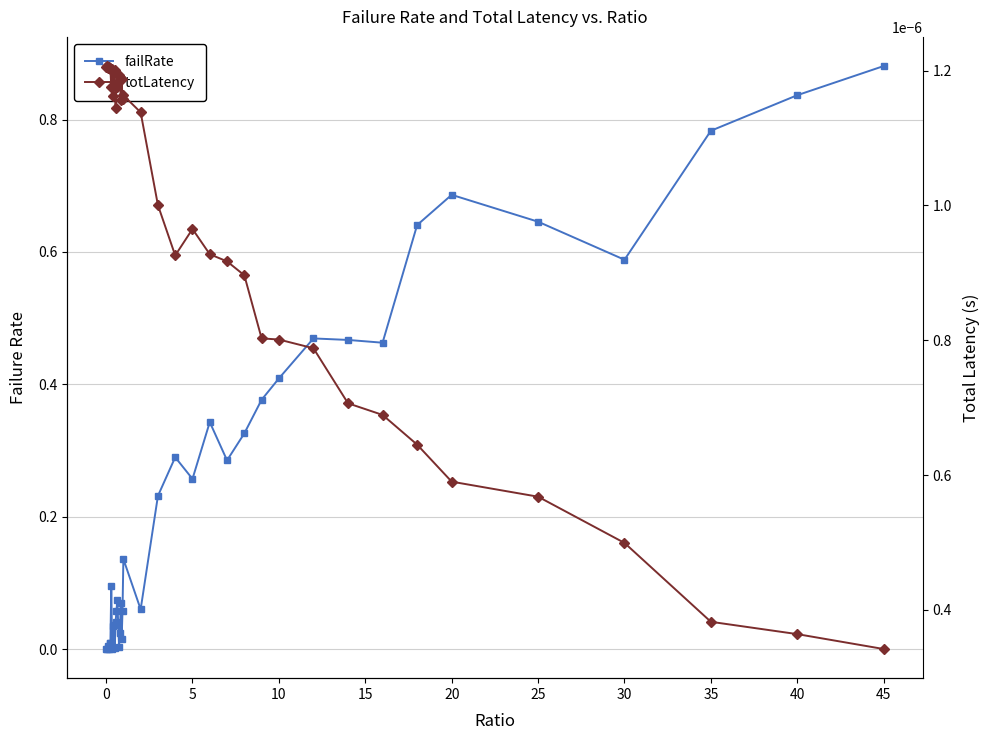

What is the value of the failRate point at the 24th from the left?

0.3